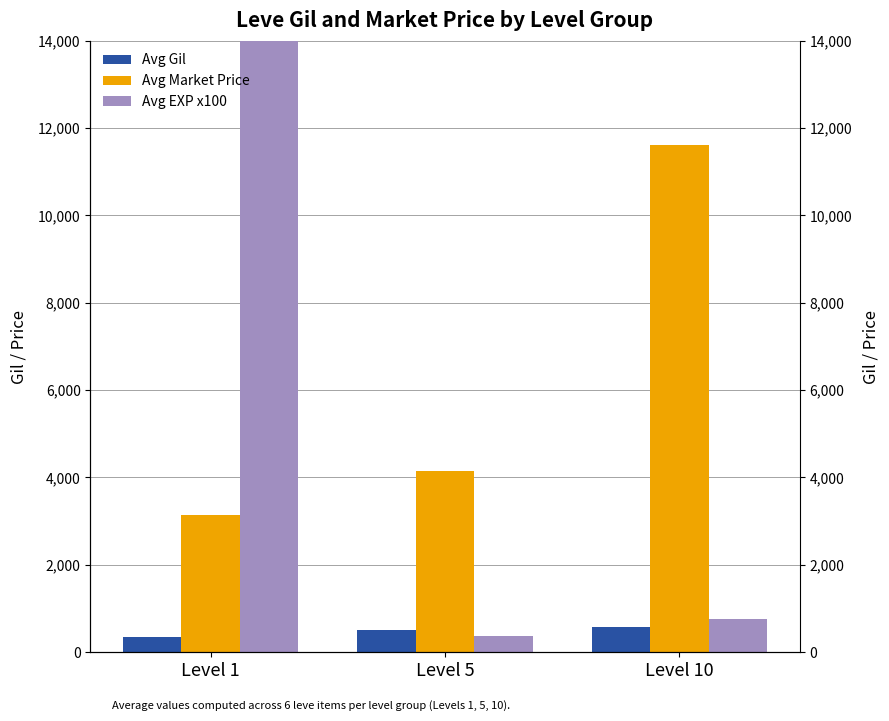

Rank the categories by Avg Market Price value from highest to lowest.

Level 10, Level 5, Level 1